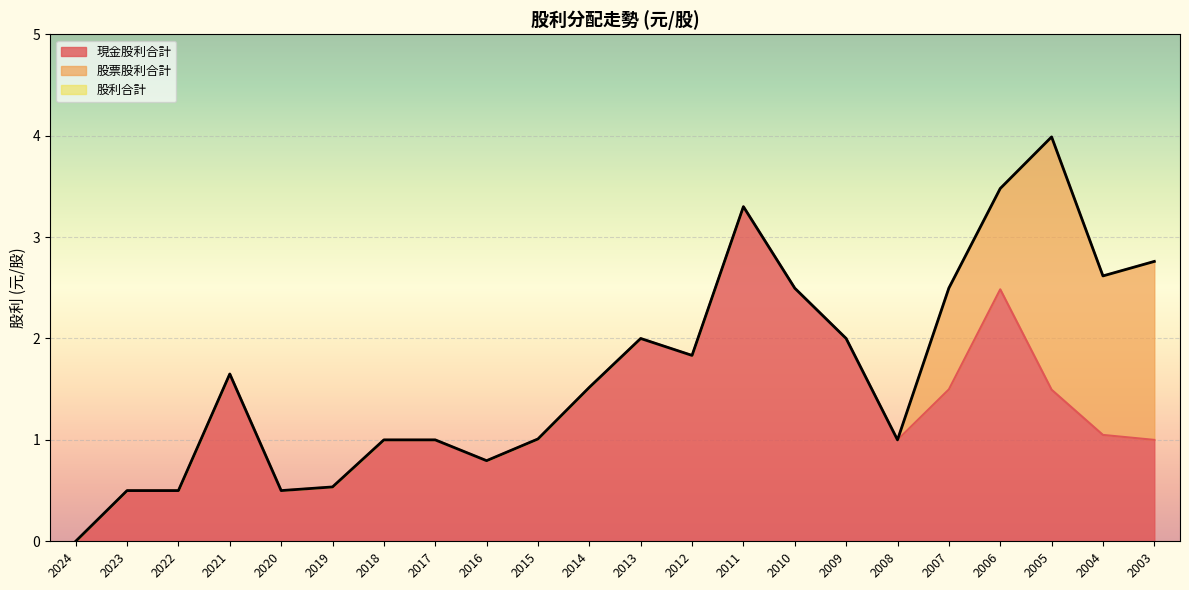

How many data points in 現金股利合計 are above 1?

12